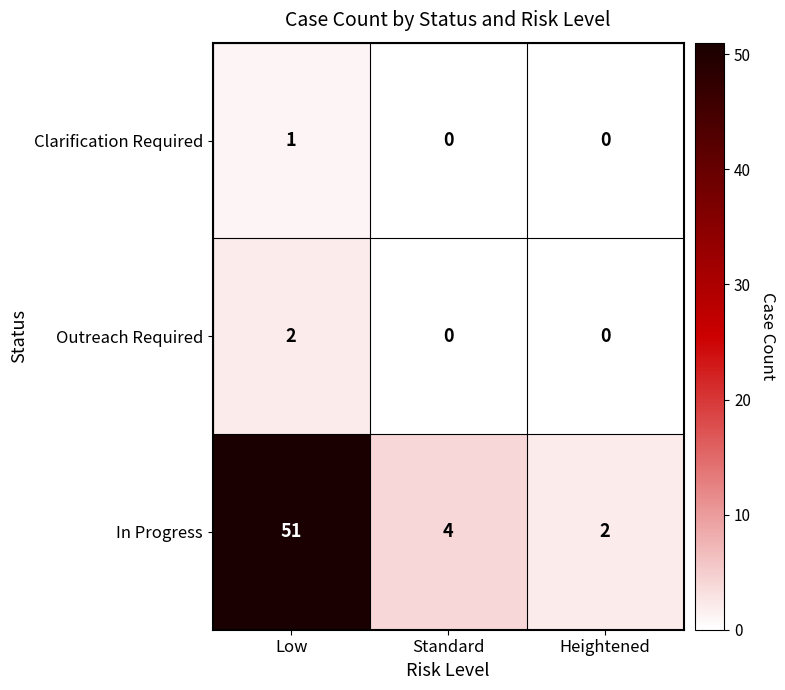

At Low, list the series in order from smallest to largest.

Clarification Required, Outreach Required, In Progress